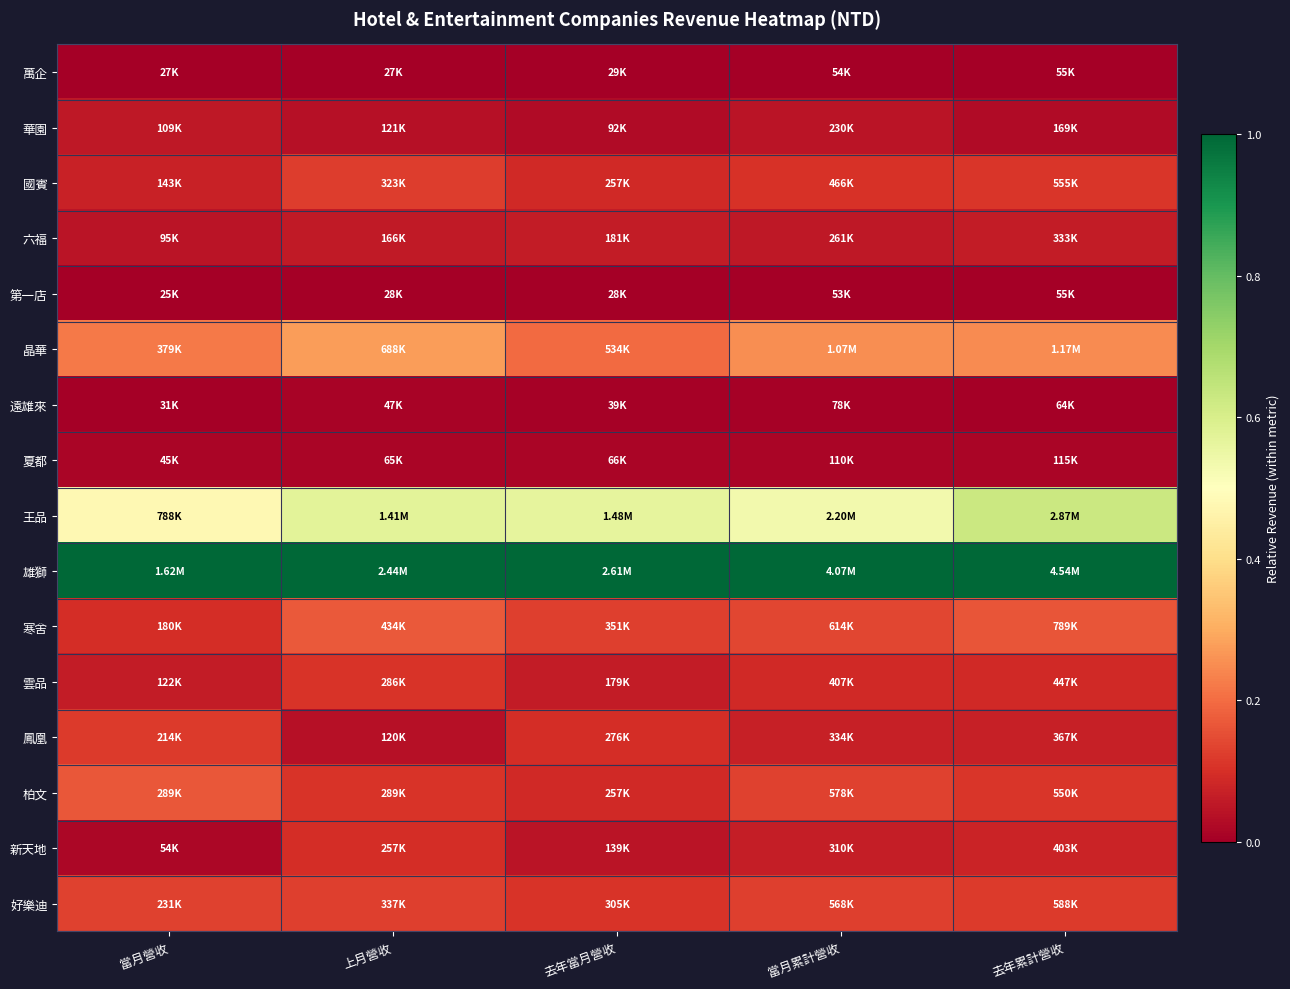

Reading left to right, what are all the values shown in this chart?

萬企: 當月營收=0.0	上月營收=0.0	去年當月營收=0.0	當月累計營收=0.0	去年累計營收=0.0
華園: 當月營收=0.1	上月營收=0.0	去年當月營收=0.0	當月累計營收=0.0	去年累計營收=0.0
國賓: 當月營收=0.1	上月營收=0.1	去年當月營收=0.1	當月累計營收=0.1	去年累計營收=0.1
六福: 當月營收=0.0	上月營收=0.1	去年當月營收=0.1	當月累計營收=0.1	去年累計營收=0.1
第一店: 當月營收=0.0	上月營收=0.0	去年當月營收=0.0	當月累計營收=0.0	去年累計營收=0.0
晶華: 當月營收=0.2	上月營收=0.3	去年當月營收=0.2	當月累計營收=0.3	去年累計營收=0.2
遠雄來: 當月營收=0.0	上月營收=0.0	去年當月營收=0.0	當月累計營收=0.0	去年累計營收=0.0
夏都: 當月營收=0.0	上月營收=0.0	去年當月營收=0.0	當月累計營收=0.0	去年累計營收=0.0
王品: 當月營收=0.5	上月營收=0.6	去年當月營收=0.6	當月累計營收=0.5	去年累計營收=0.6
雄獅: 當月營收=1.0	上月營收=1.0	去年當月營收=1.0	當月累計營收=1.0	去年累計營收=1.0
寒舍: 當月營收=0.1	上月營收=0.2	去年當月營收=0.1	當月累計營收=0.1	去年累計營收=0.2
雲品: 當月營收=0.1	上月營收=0.1	去年當月營收=0.1	當月累計營收=0.1	去年累計營收=0.1
鳳凰: 當月營收=0.1	上月營收=0.0	去年當月營收=0.1	當月累計營收=0.1	去年累計營收=0.1
柏文: 當月營收=0.2	上月營收=0.1	去年當月營收=0.1	當月累計營收=0.1	去年累計營收=0.1
新天地: 當月營收=0.0	上月營收=0.1	去年當月營收=0.0	當月累計營收=0.1	去年累計營收=0.1
好樂迪: 當月營收=0.1	上月營收=0.1	去年當月營收=0.1	當月累計營收=0.1	去年累計營收=0.1